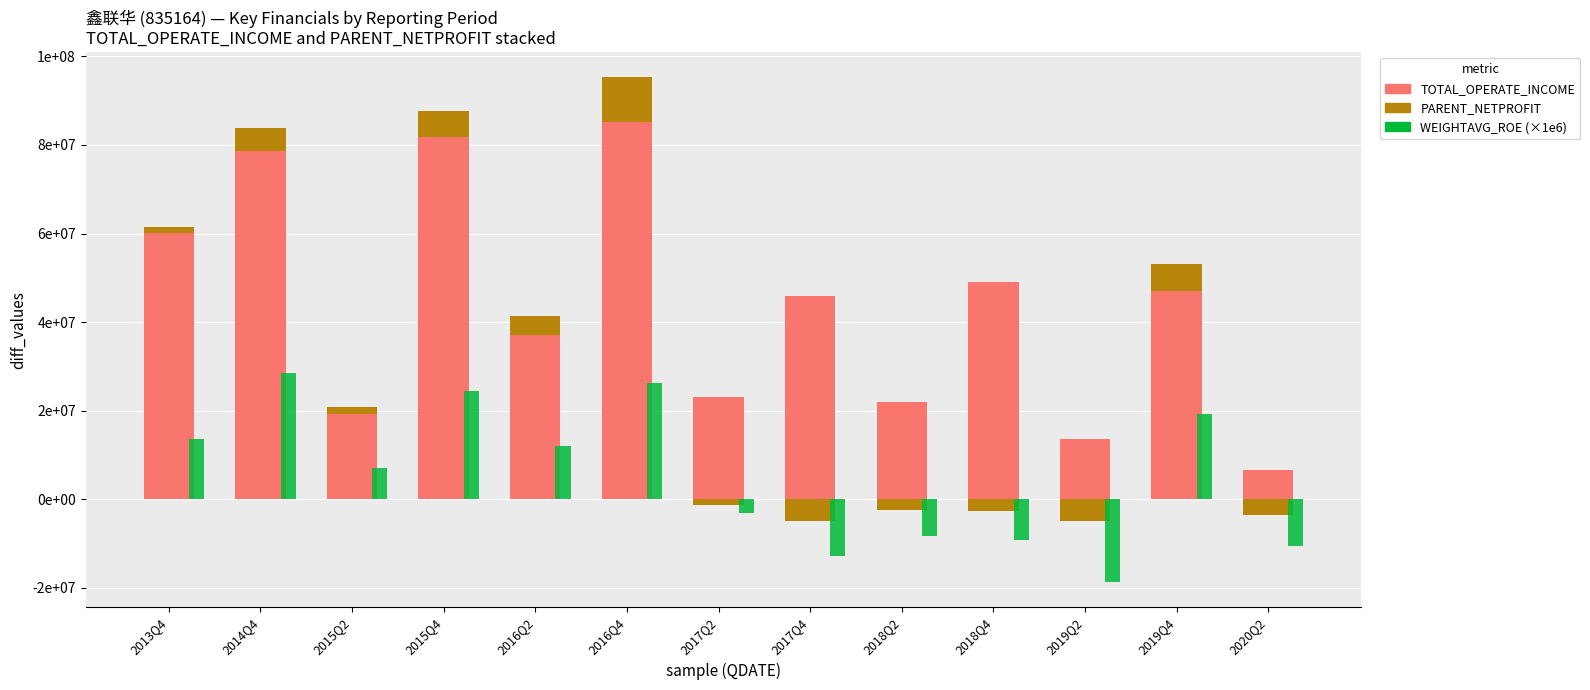

How many bars are there in each group?

3